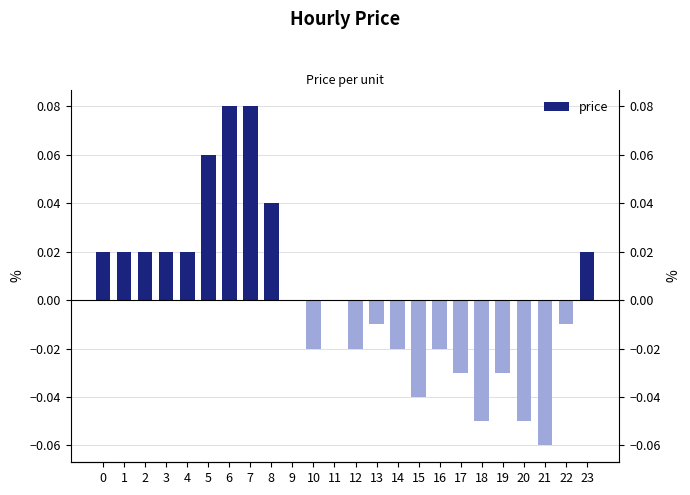

Reading left to right, list all the values displayed in this chart.

0=0.0	1=0.0	2=0.0	3=0.0	4=0.0	5=0.1	6=0.1	7=0.1	8=0.0	9=0.0	10=-0.0	11=0.0	12=-0.0	13=-0.0	14=-0.0	15=-0.0	16=-0.0	17=-0.0	18=-0.1	19=-0.0	20=-0.1	21=-0.1	22=-0.0	23=0.0